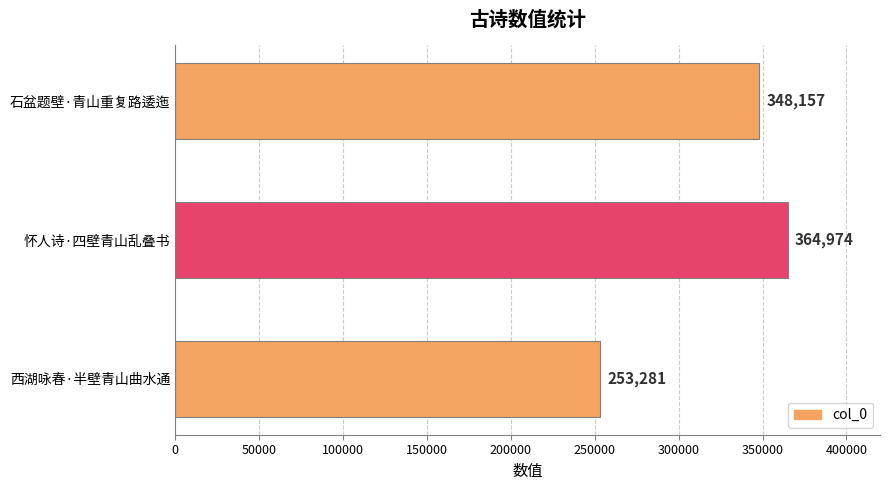

What is the difference between the maximum and second lowest values?

16817